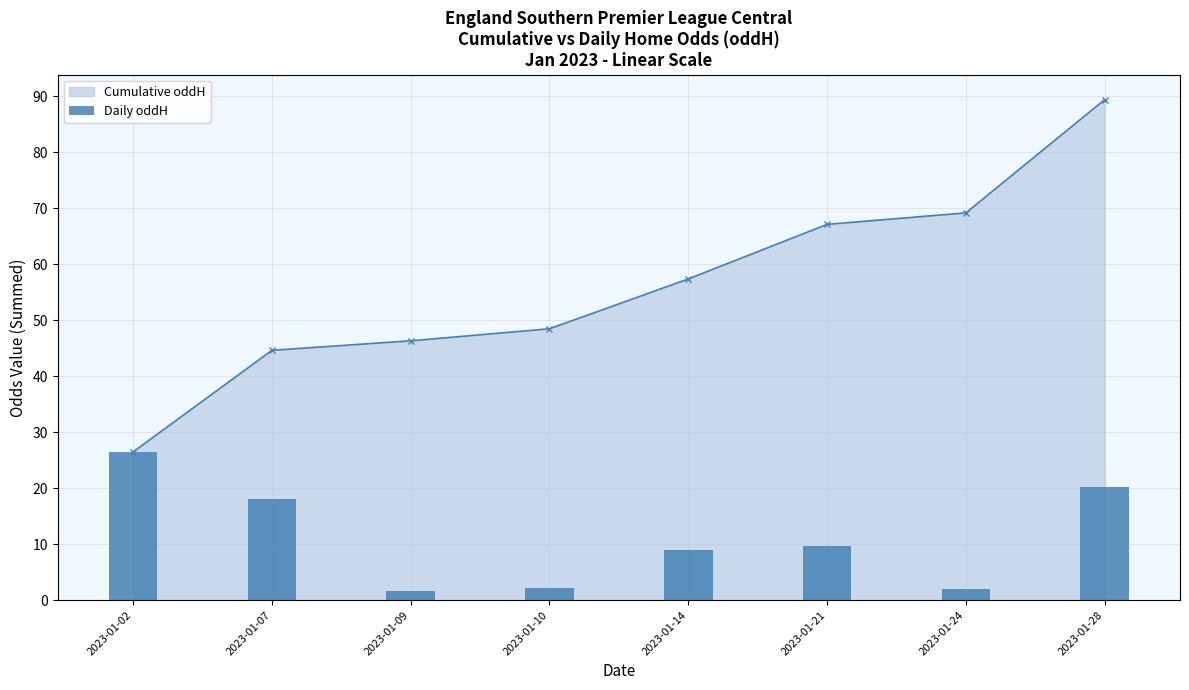

Which label corresponds to the largest value in the chart?

2023-01-02